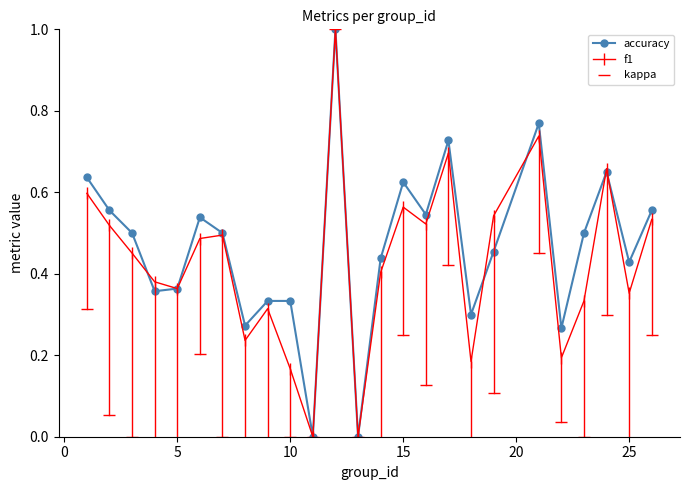

What is the difference between the second highest and second lowest values in the kappa series?

0.7